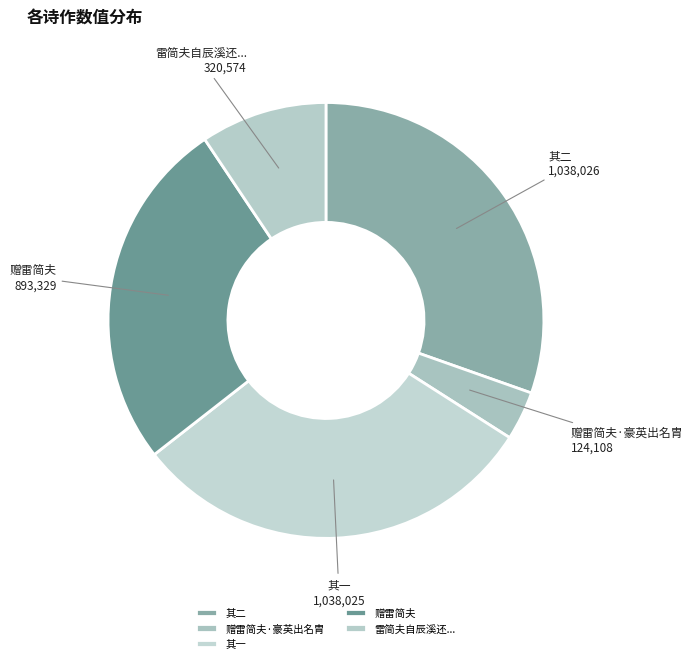

How many slices are in this pie chart?

5